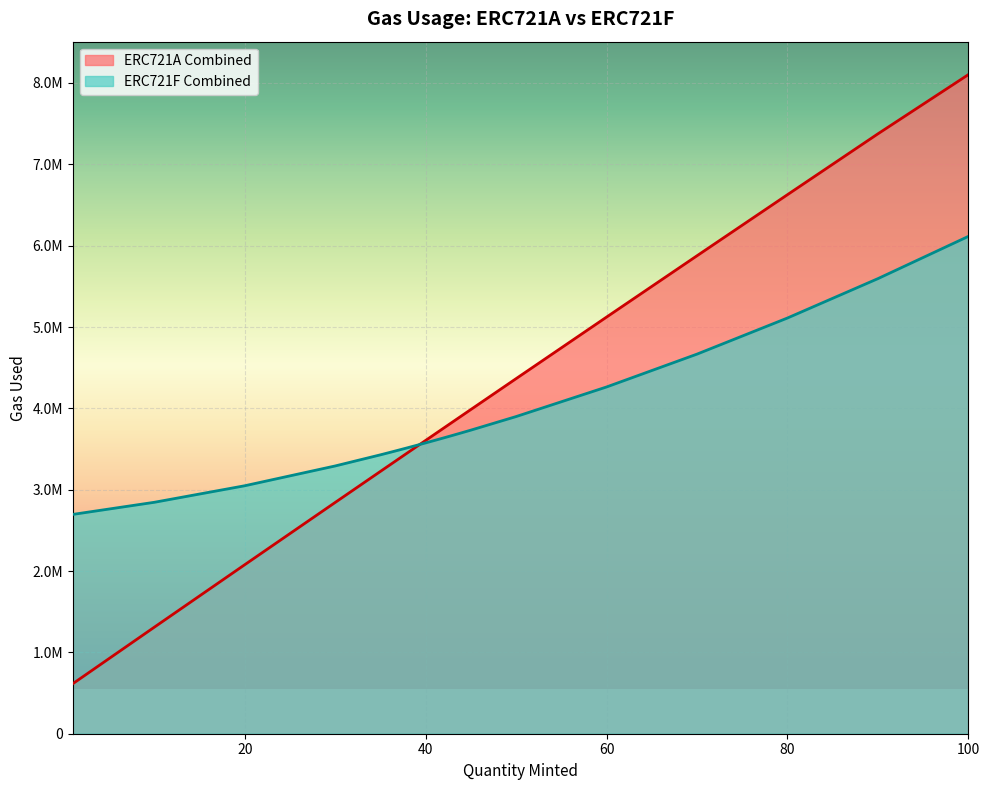

What is the total value across all series at 40?

7181240